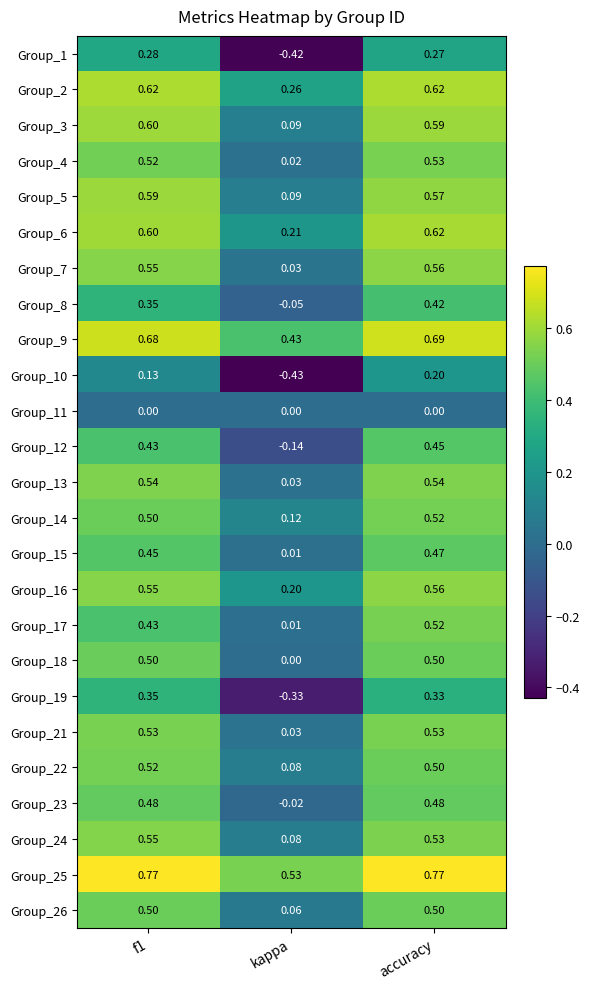

Is the value of Group_11 at kappa greater than the value of Group_6 at f1?

No